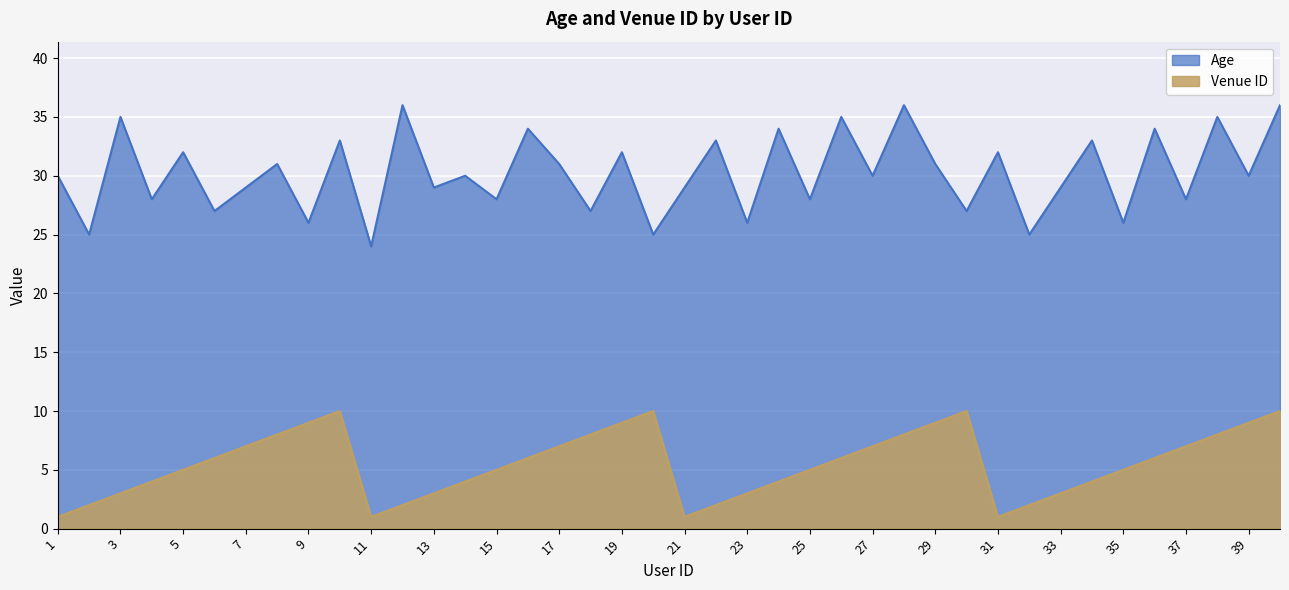

Which has a higher value, 3 or 25?

3